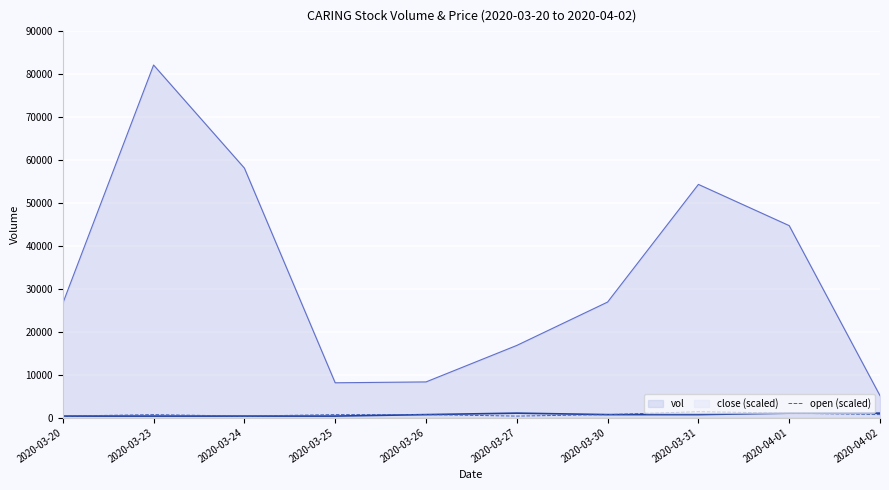

True or false: the data shows 548.5 at 2020-03-27.

False